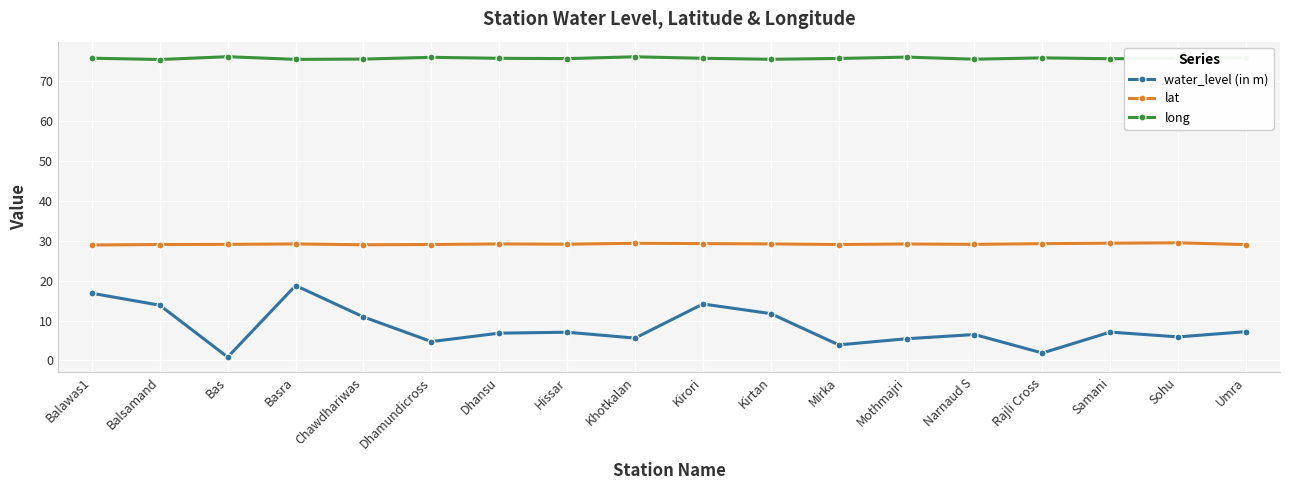

Rank the series at Sohu from highest to lowest value.

long, lat, water_level (in m)